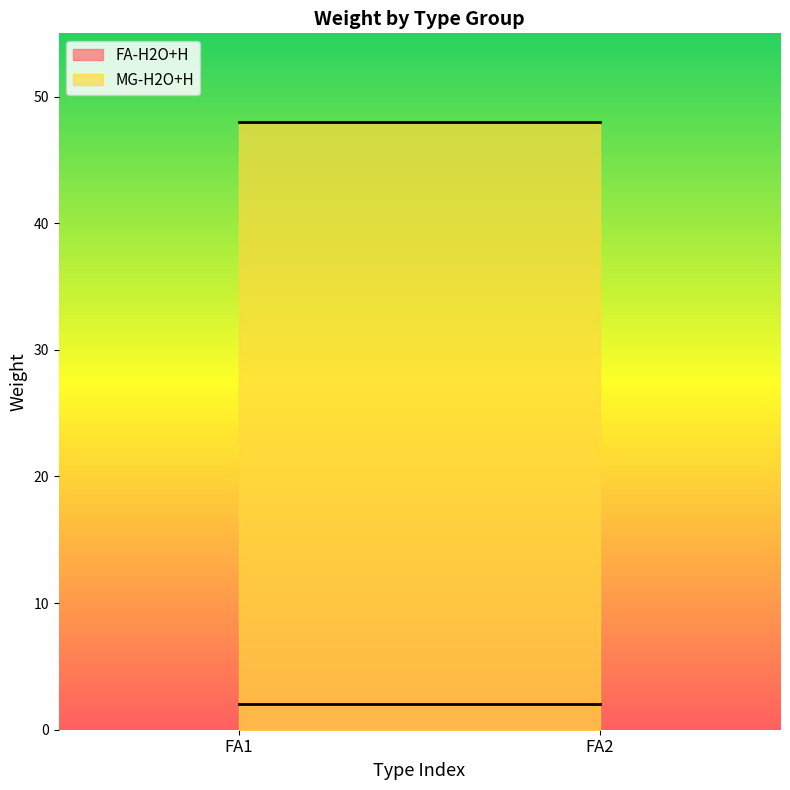

What are all the series names shown in the legend?

FA-H2O+H, MG-H2O+H